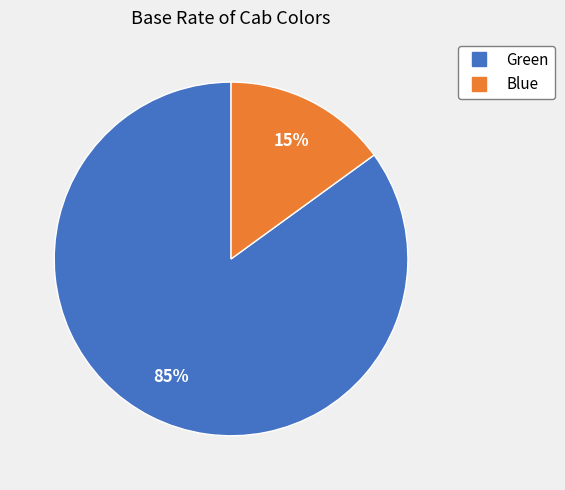

Which slice represents more than half of the pie?

Green